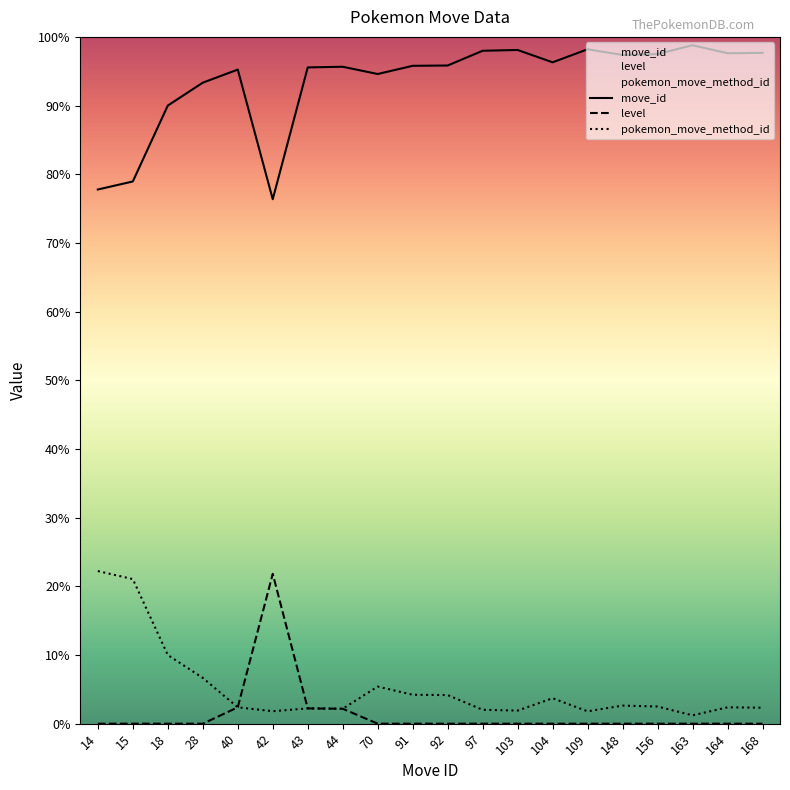

True or false: level has more than 0 points higher than both neighbors.

True